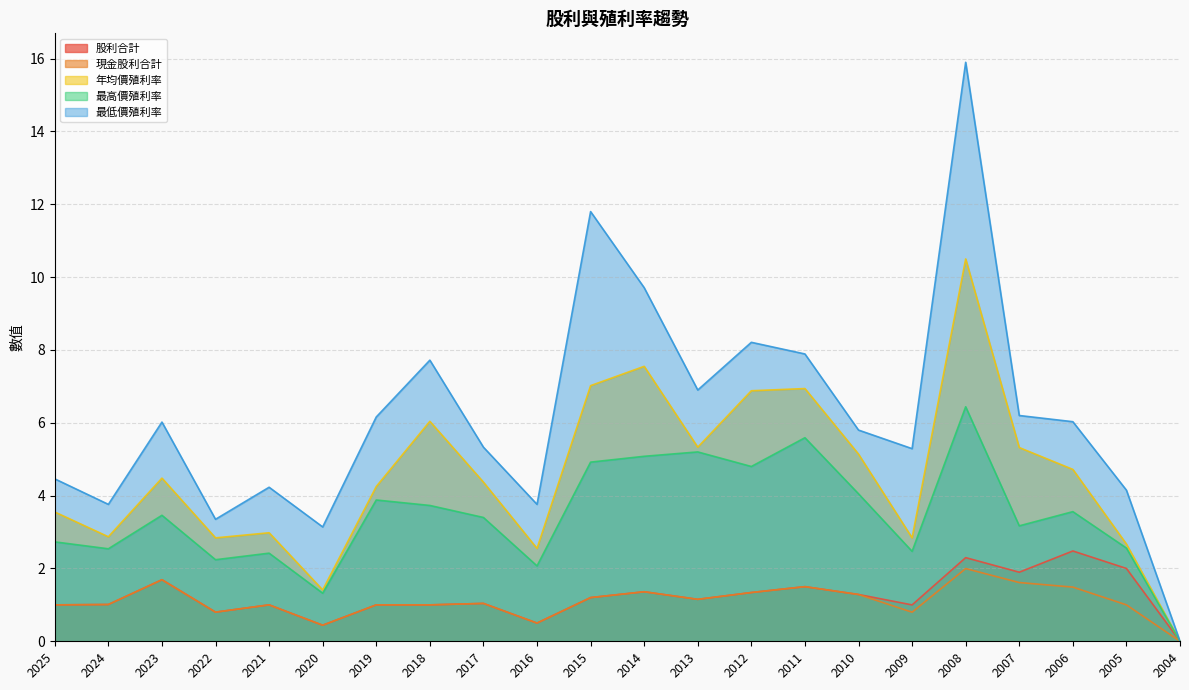

The 現金股利合計 series shows 1.4 at 2021. True or false?

False